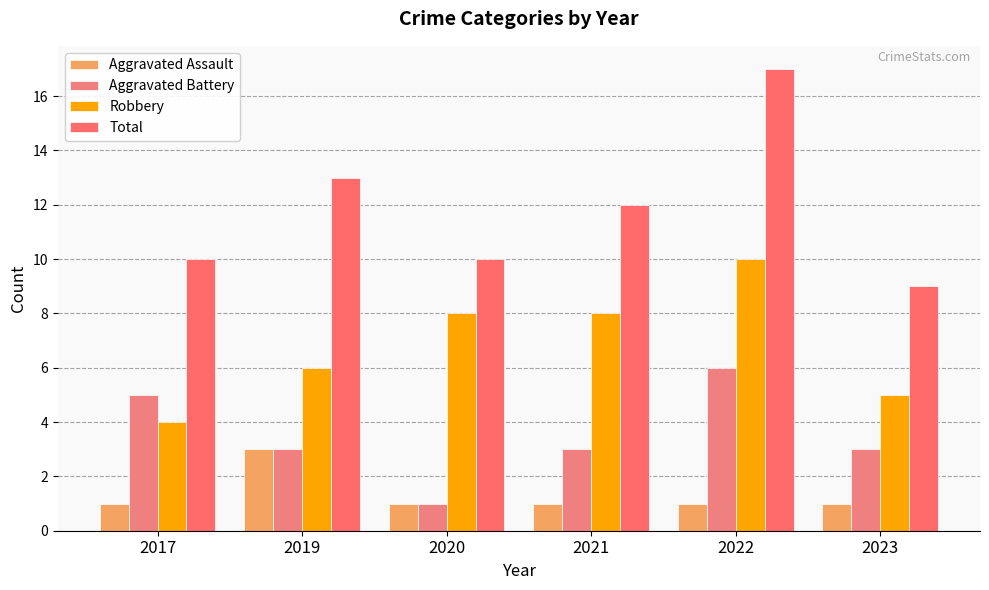

How many series are shown in this chart?

4